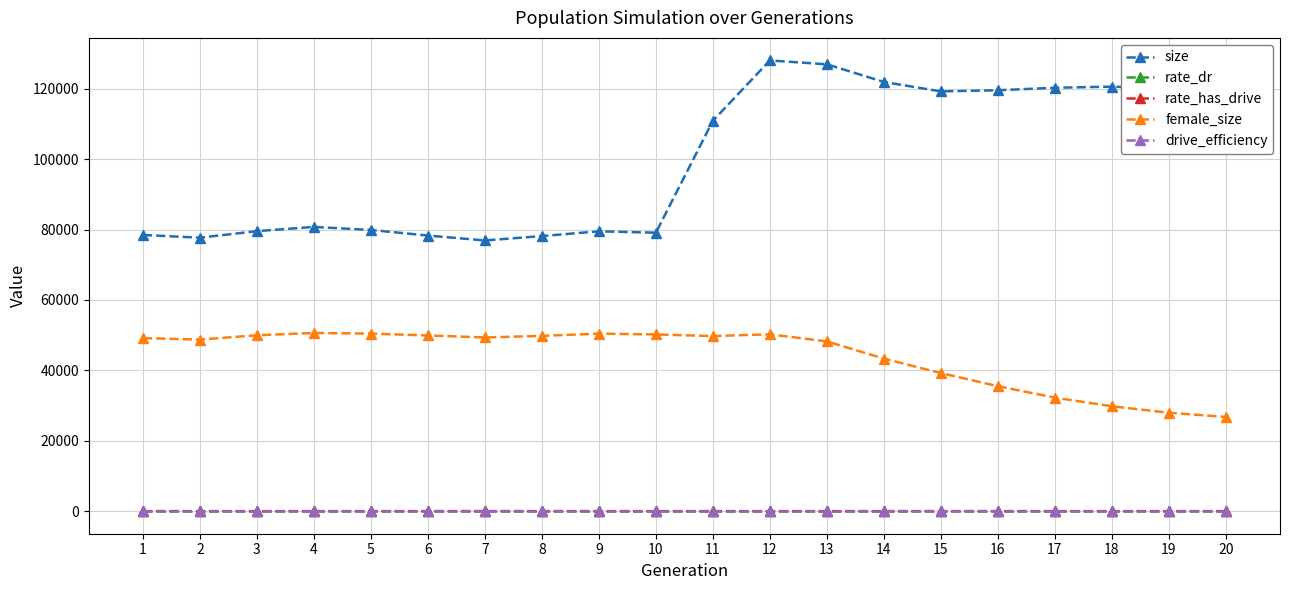

What is the difference between the rate_has_drive values at 7 and 14?

0.5